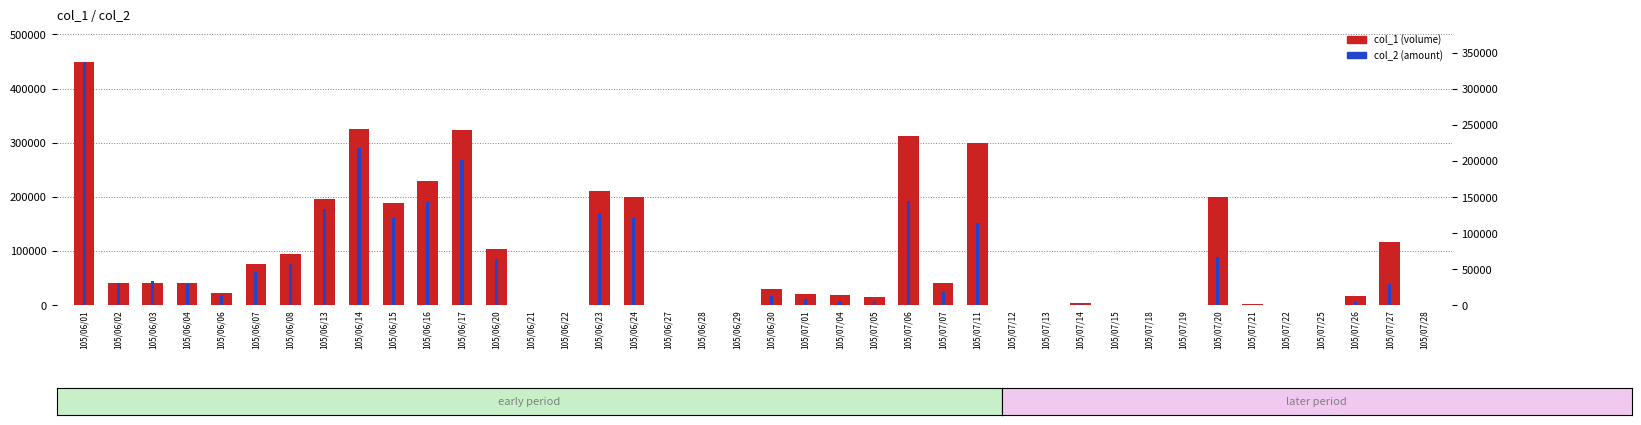

What is the difference between the maximum and minimum values in the col_1 series?

450000